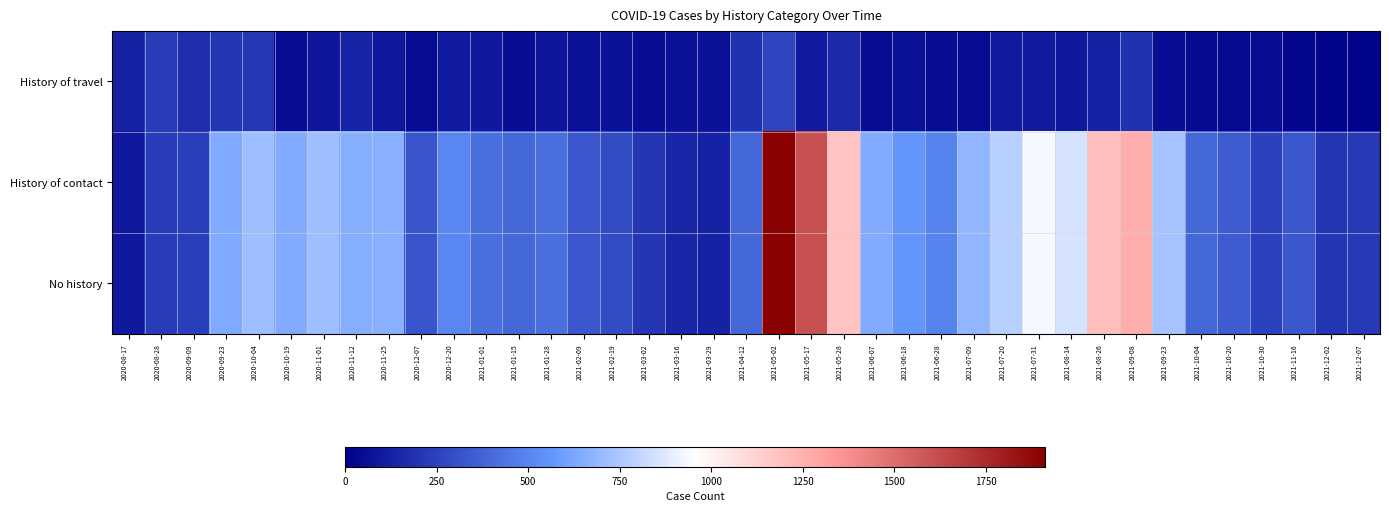

How many categories are shown in the chart?

39